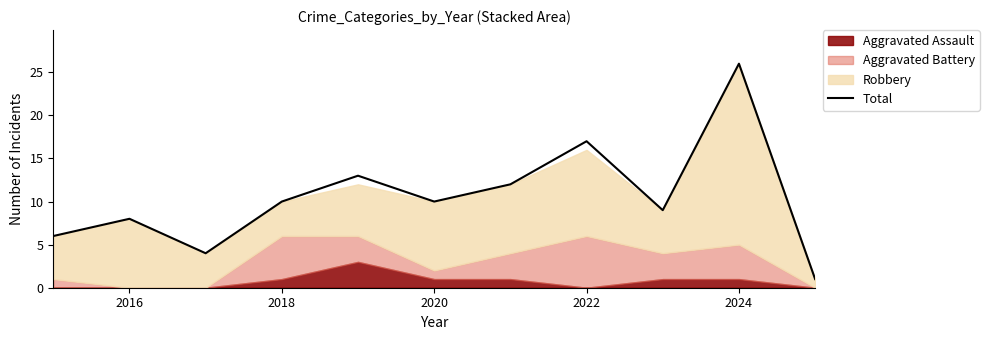

What is the maximum value for Total?

26